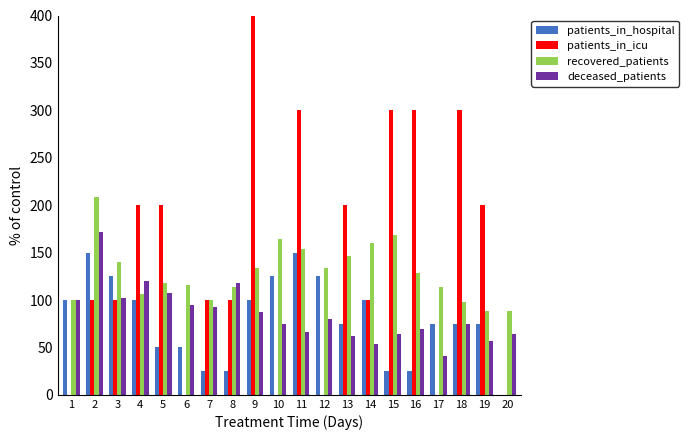

The value of recovered_patients at 18 is 36.5. True or false?

False